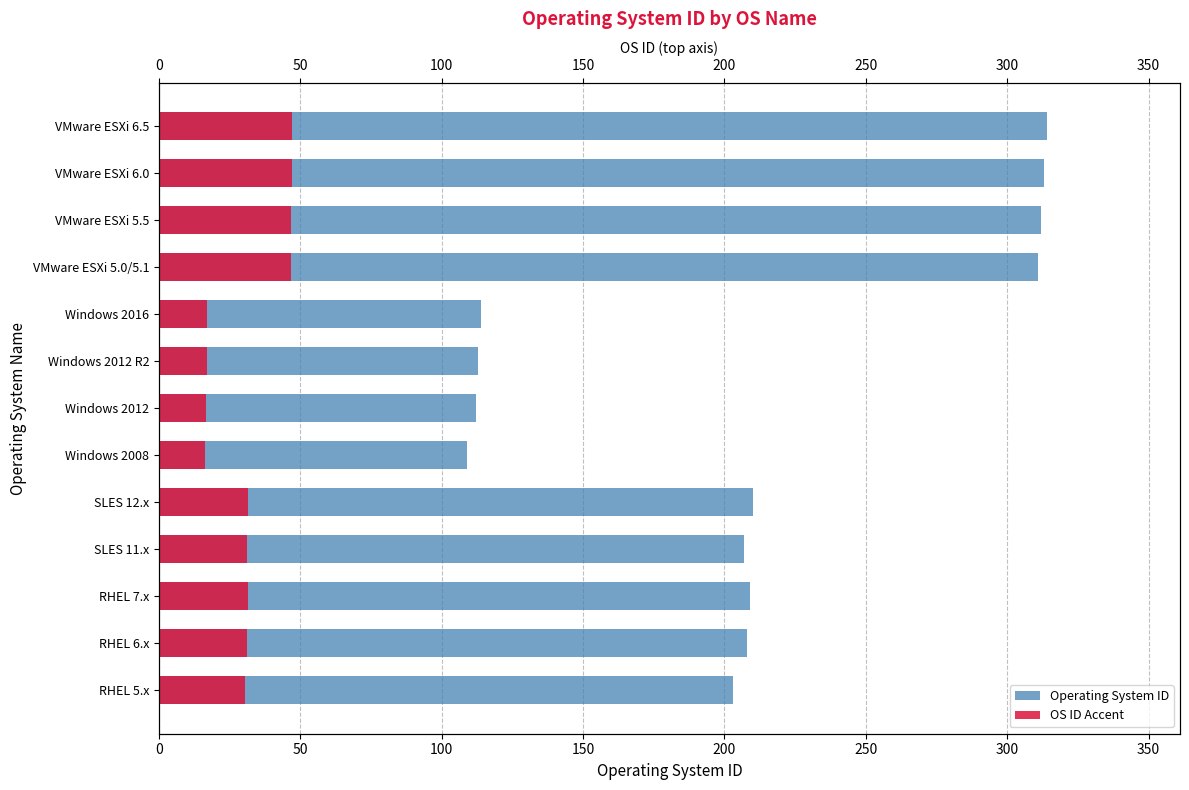

True or false: OS ID Accent has a value of 20.9 at VMware ESXi 5.5.

False